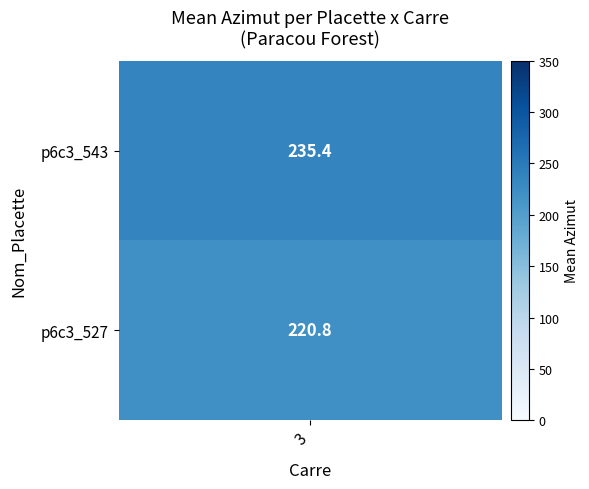

The p6c3_543 series shows 599 at 13. True or false?

False